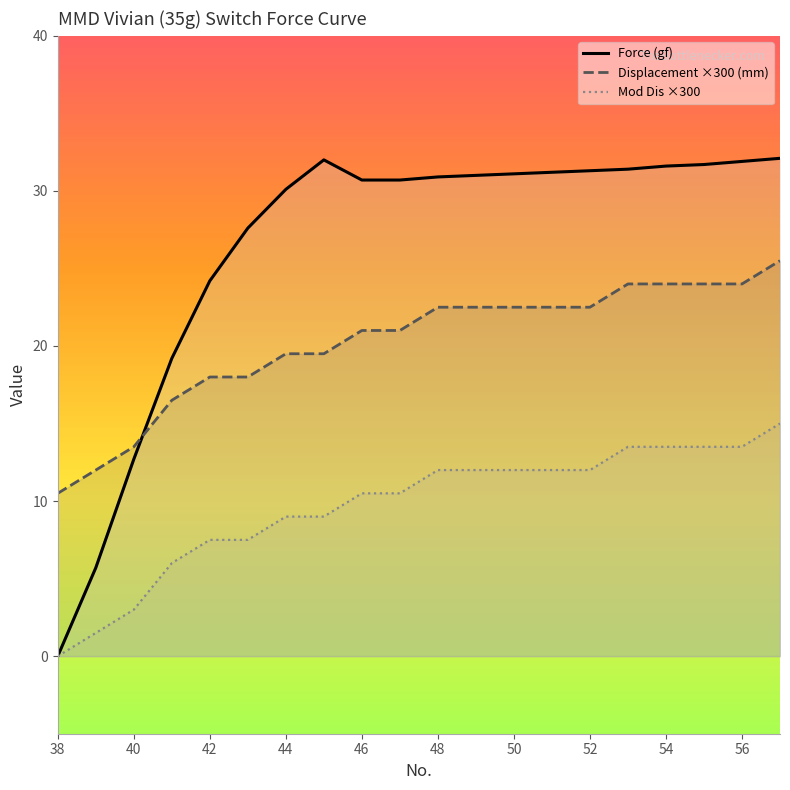

Rank the series at 54 from lowest to highest value.

Mod Dis ×300, Displacement ×300 (mm), Force (gf)